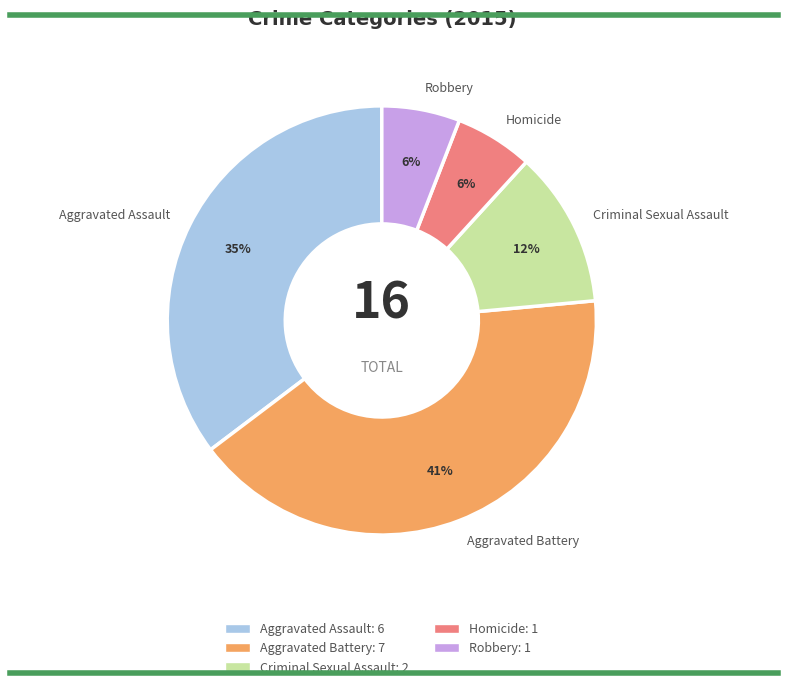

Count the number of slices in the pie.

5